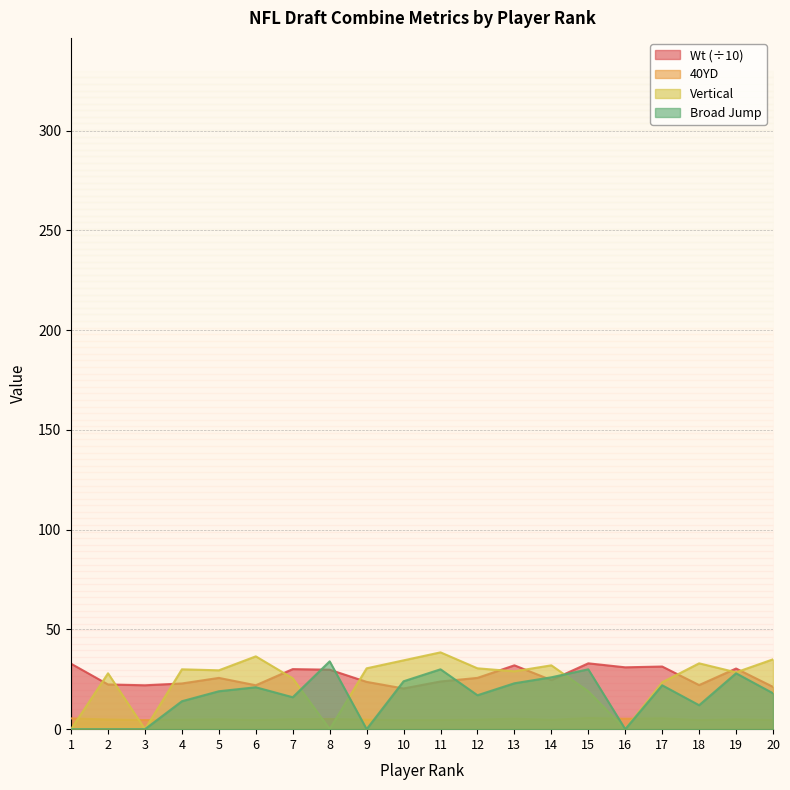

Which series ends up on top after the final intersection of Wt and Broad Jump?

Wt